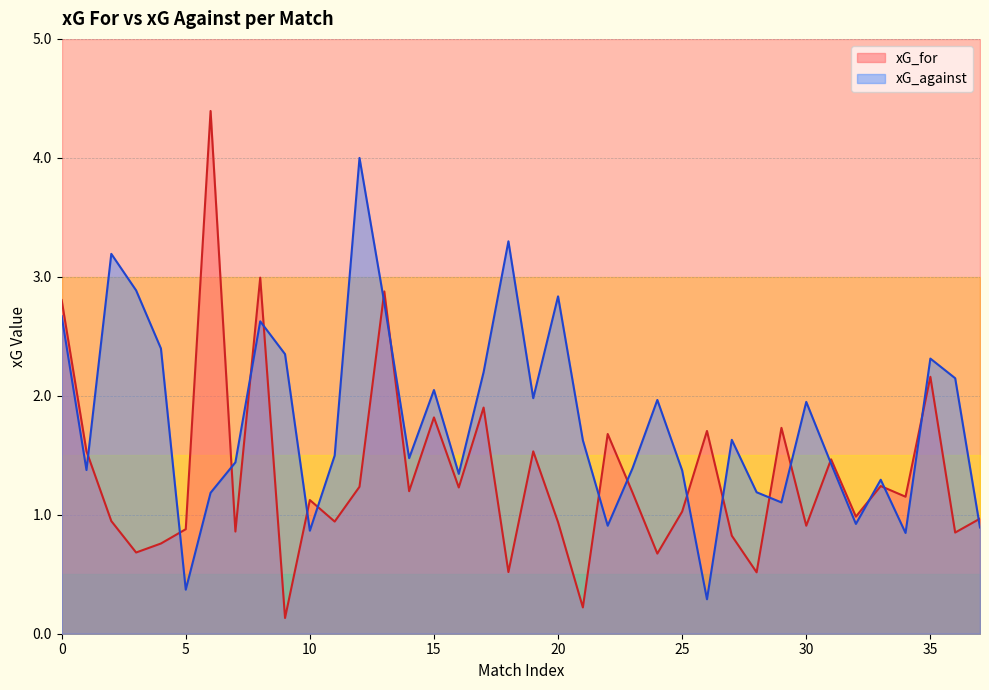

What is the average value of the xG_for series?

1.3